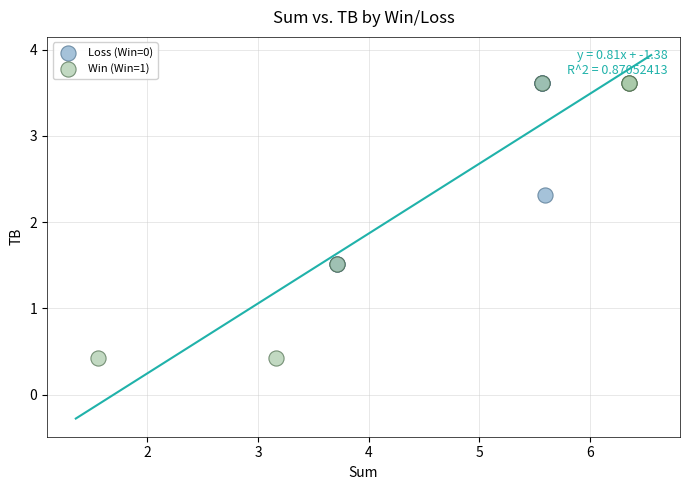

What are all the series names shown in the legend?

Loss (Win=0), Win (Win=1)